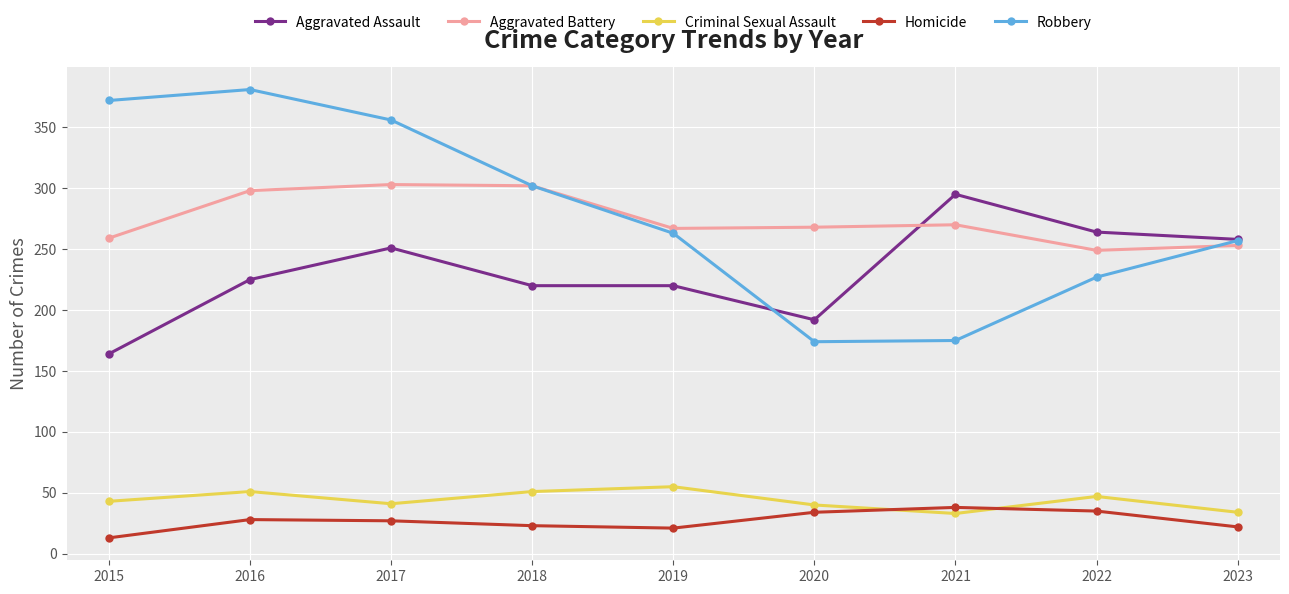

At which label is Aggravated Assault closest to 229?

2016